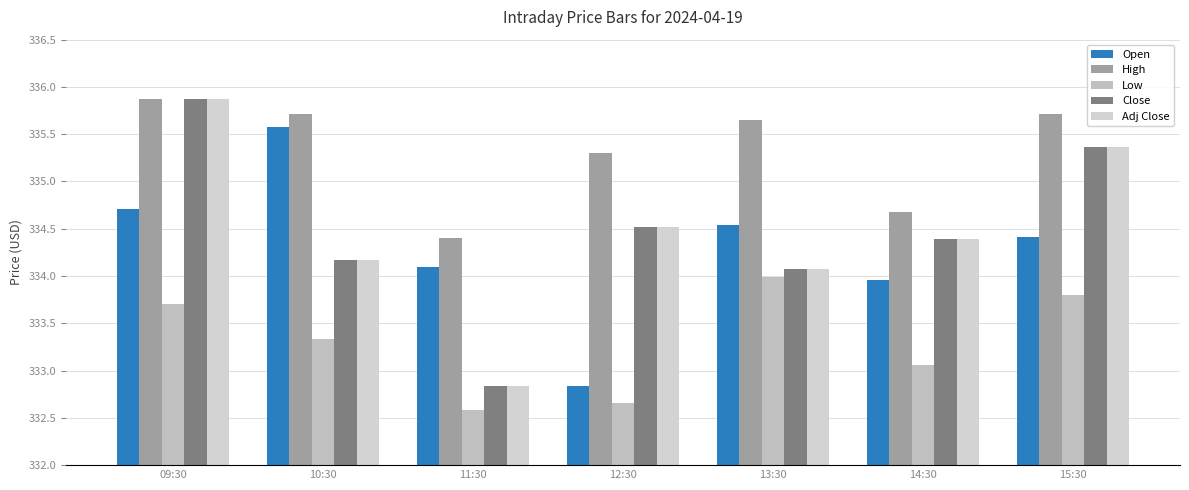

How many categories are shown in the chart?

7